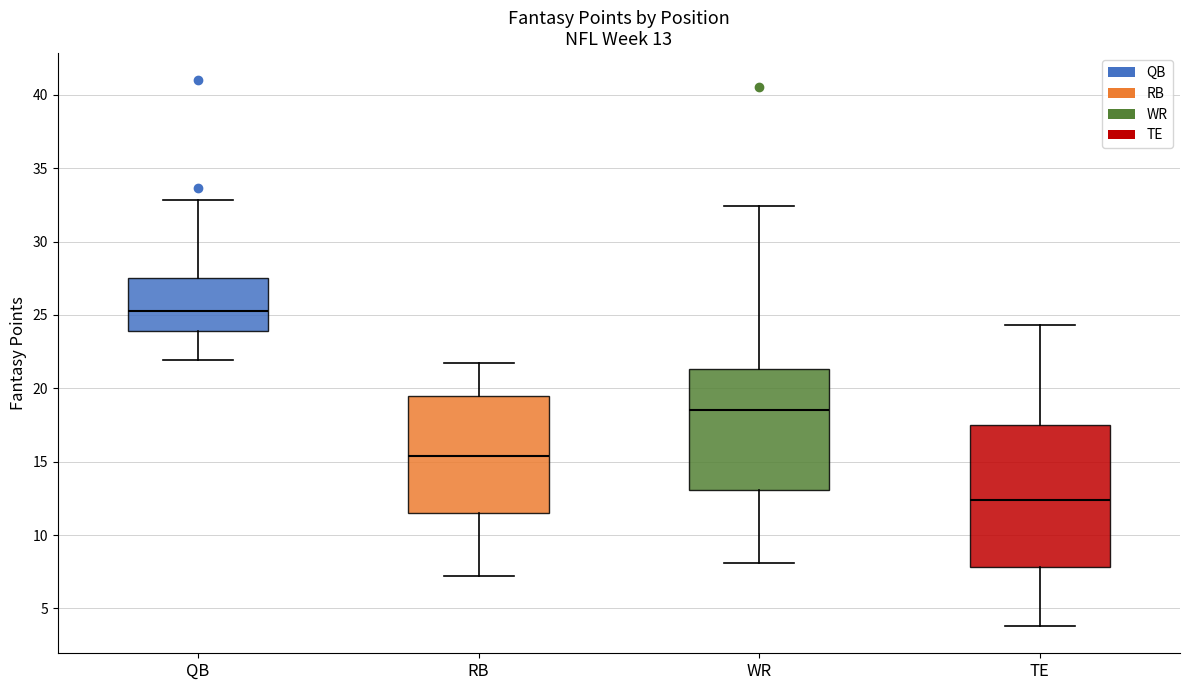

Comparing the boxes themselves (not the whiskers), which one is the tallest?

TE